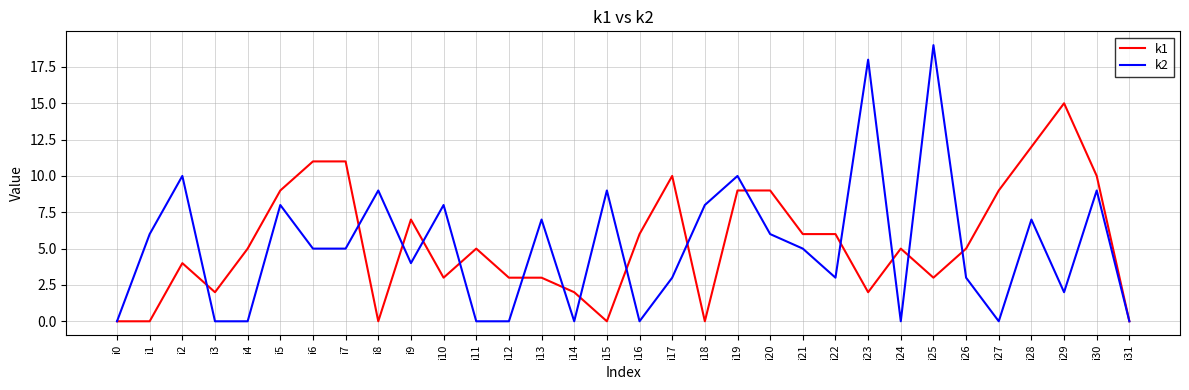

Which series has the widest spread of values?

k2